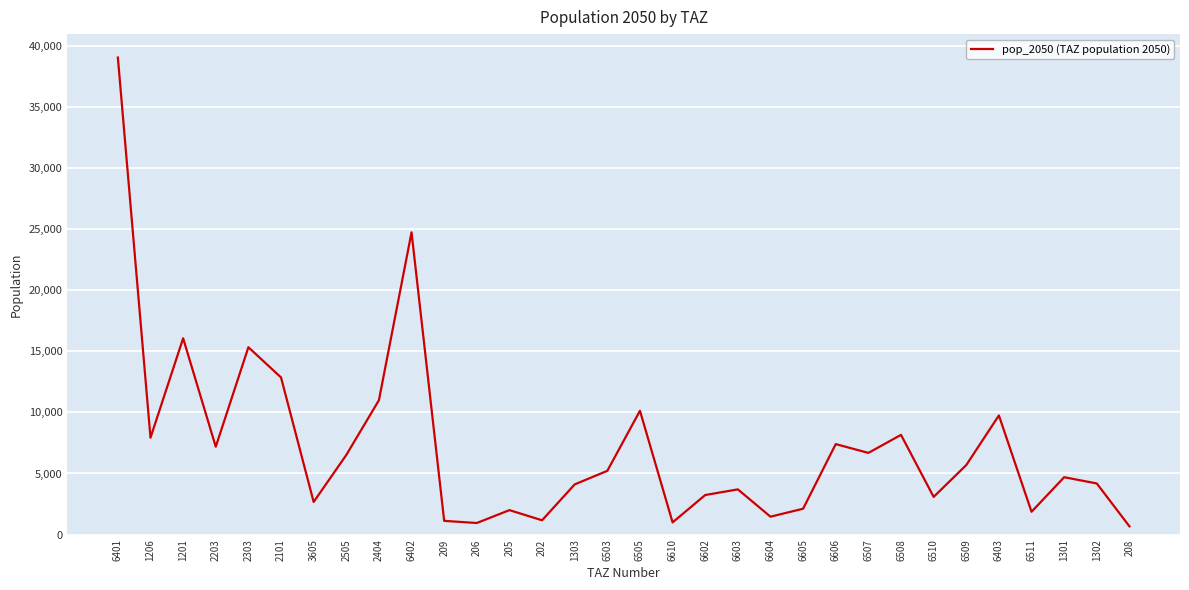

The chart shows a value of 5687.5 at 6602. True or false?

False